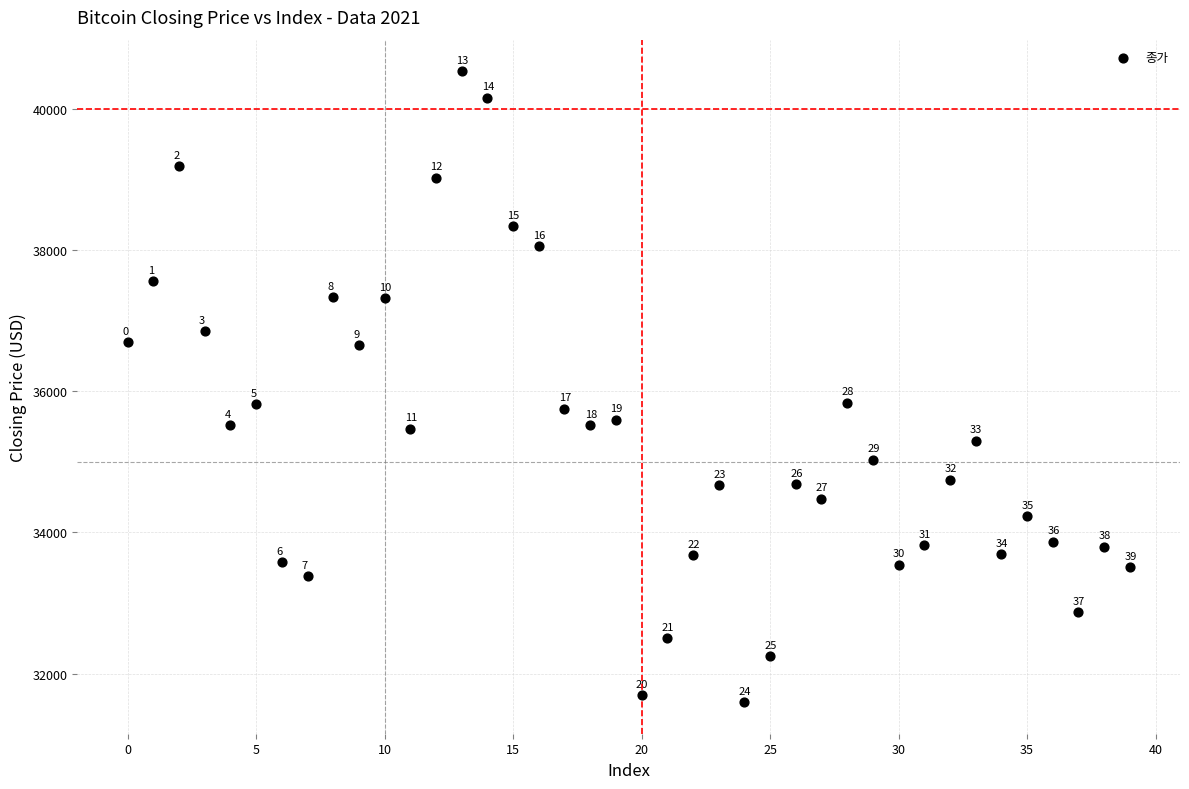

What is the range of Y values (max minus min)?

8935.4